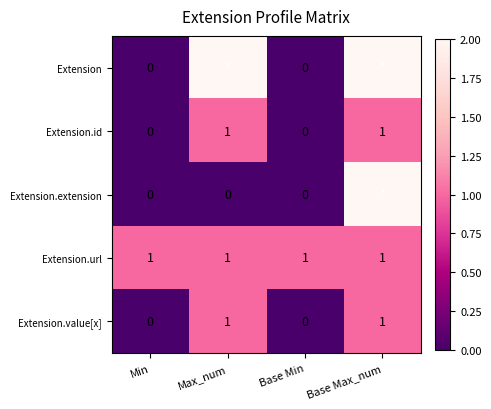

The value of Extension.value[x] at Base Max_num is 1. True or false?

True